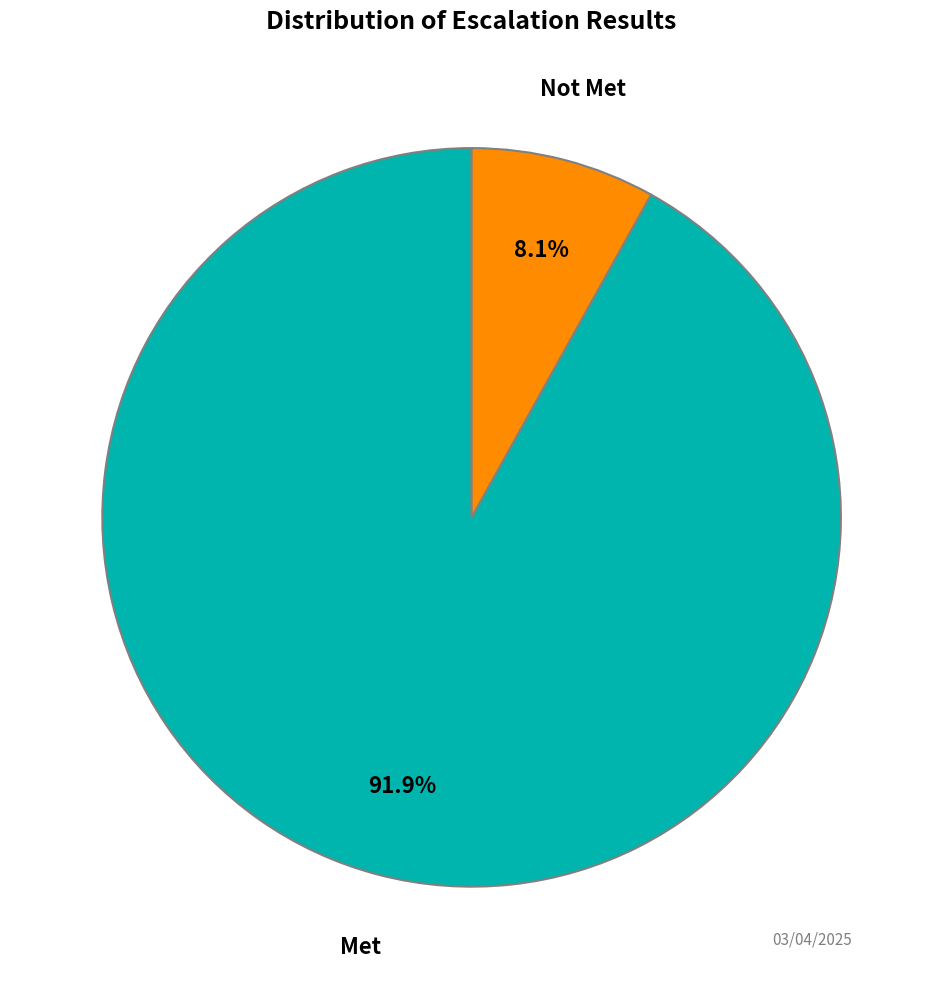

Which category has the smallest portion of the pie?

Not Met